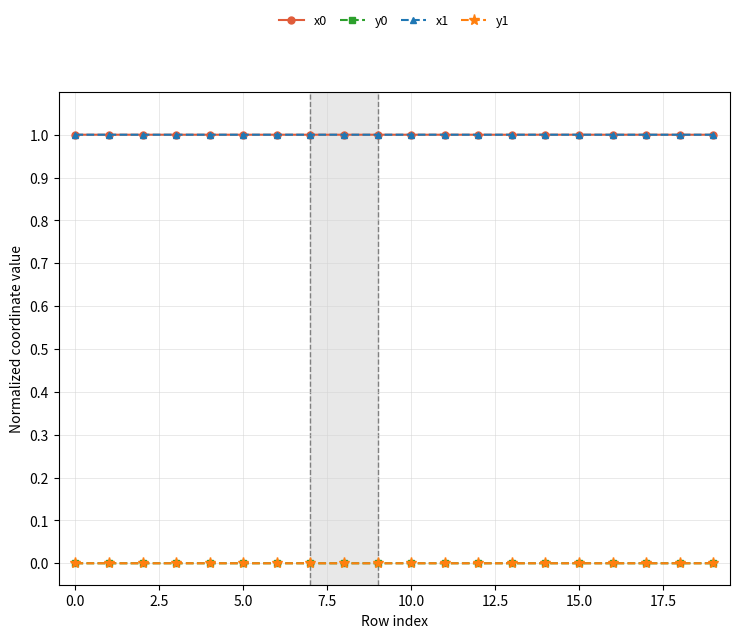

In y0, how many points are lower than both neighbors (excluding endpoints)?

6